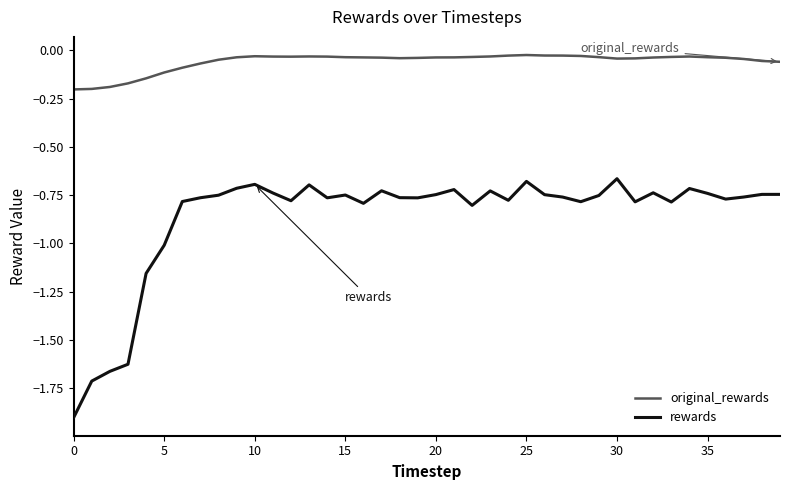

How many distinct data groups are displayed?

2